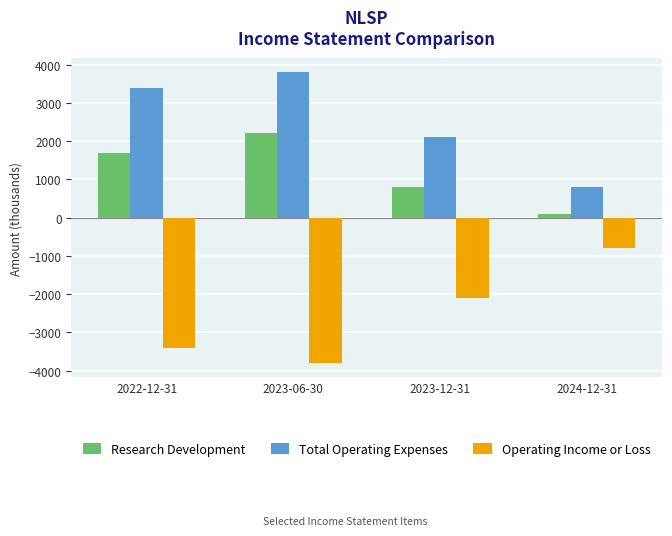

What is the maximum value shown in the chart?

3800